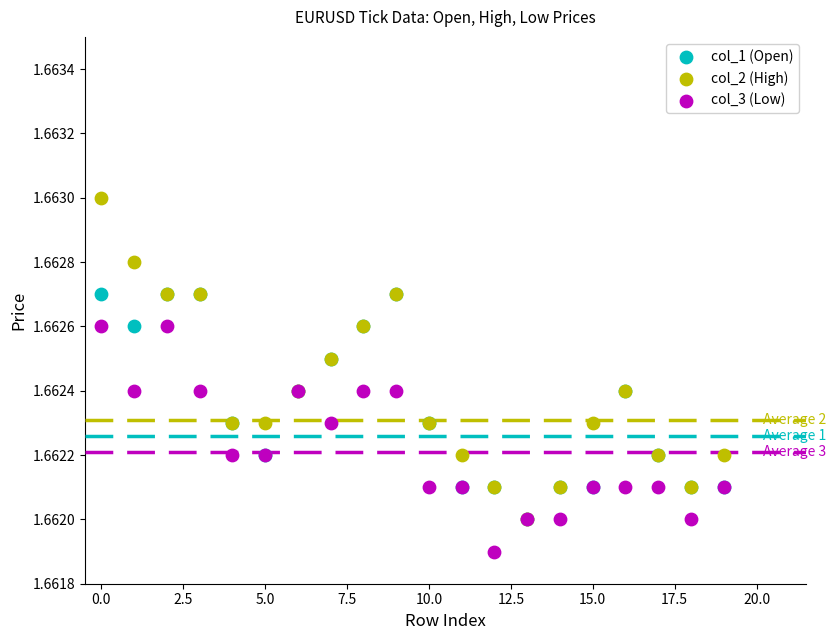

Which series reaches the minimum Y coordinate?

col_3 (Low)